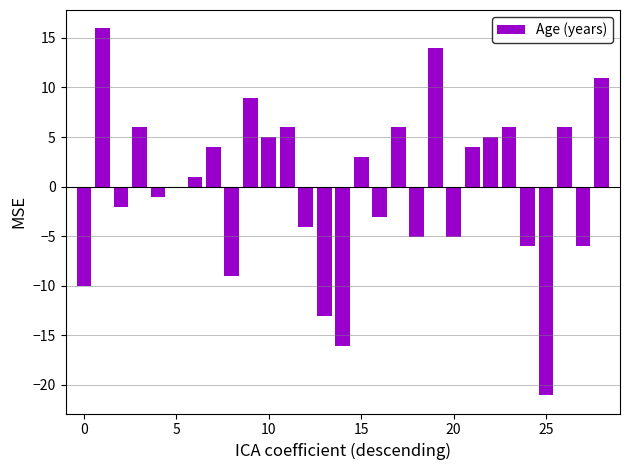

What is the difference between the second highest and minimum values?

35.0